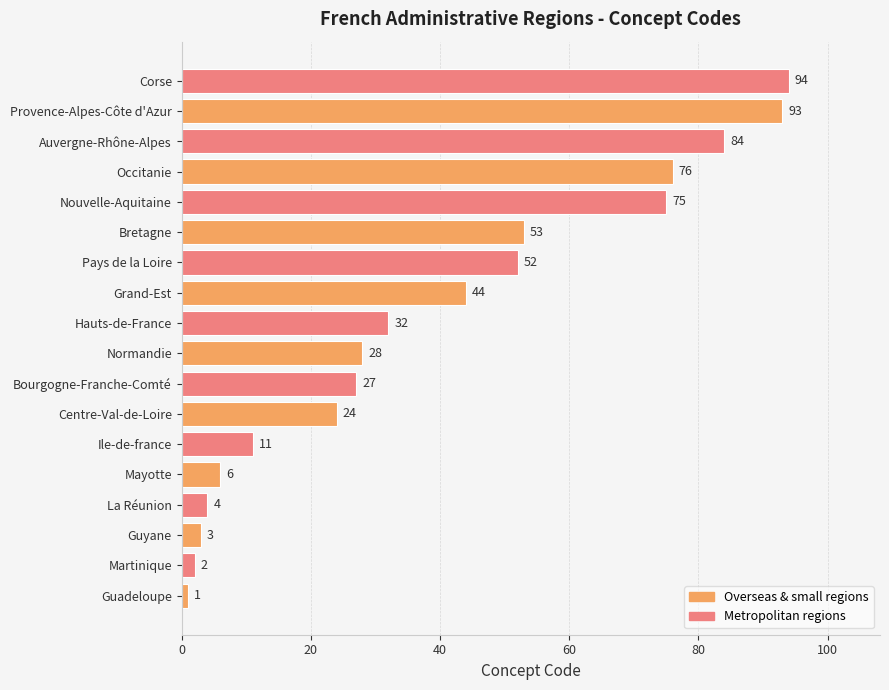

Which label corresponds to the largest value in the chart?

Corse